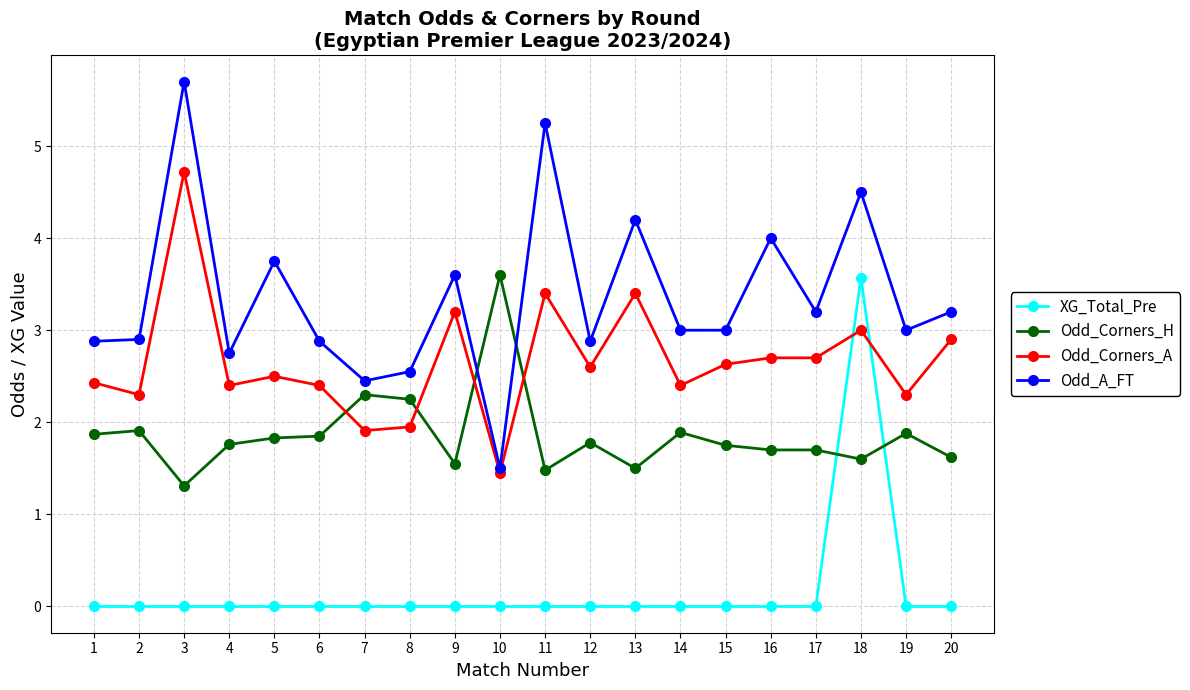

True or false: Odd_Corners_H and Odd_A_FT cross at least once.

True